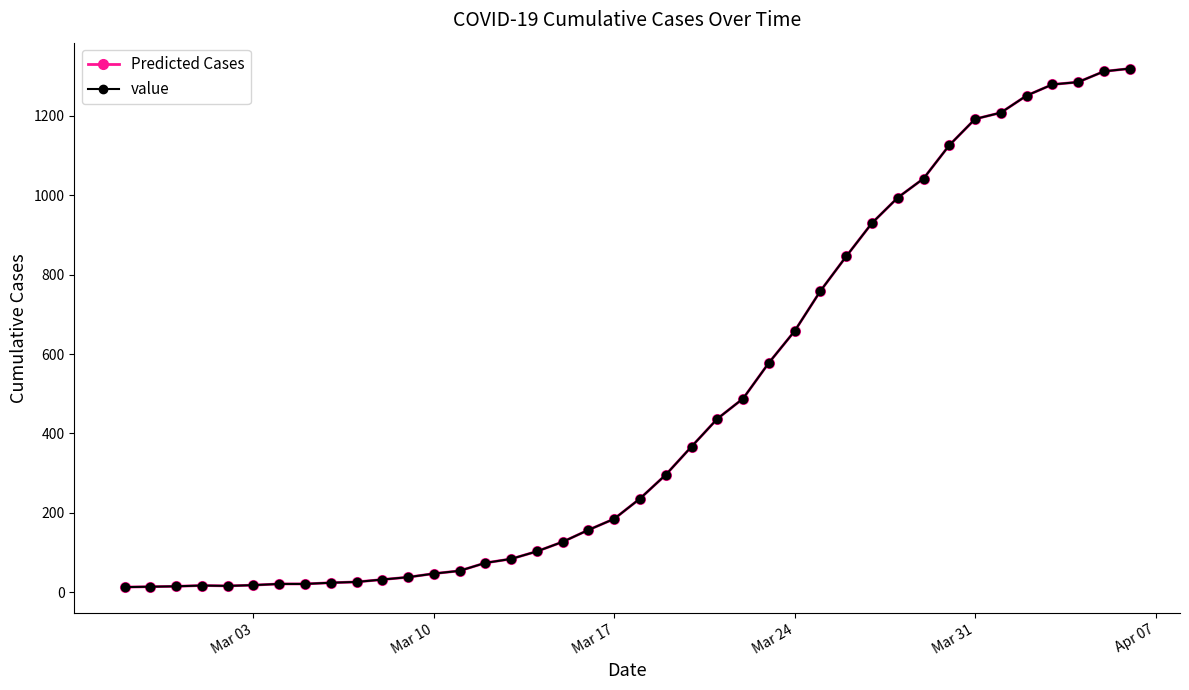

Is this an area chart (filled region under the line)?

No